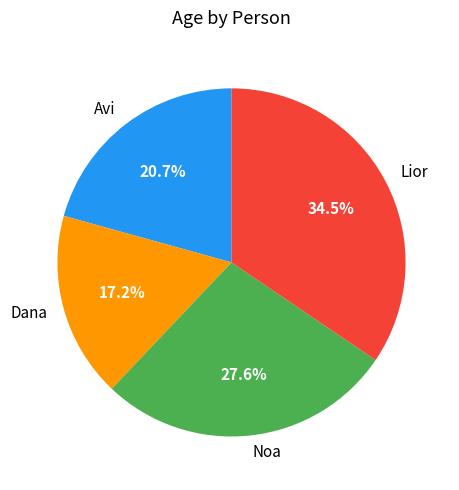

What is the ratio of the value at Lior to the value at Avi?

1.7